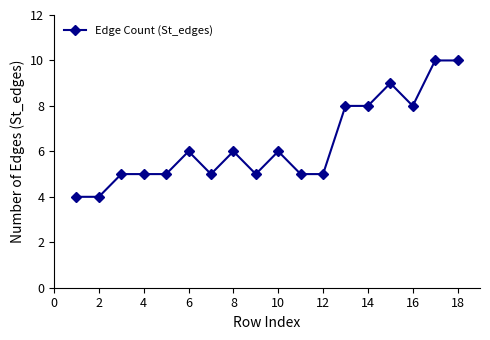

How many values are between 5 and 8?

13